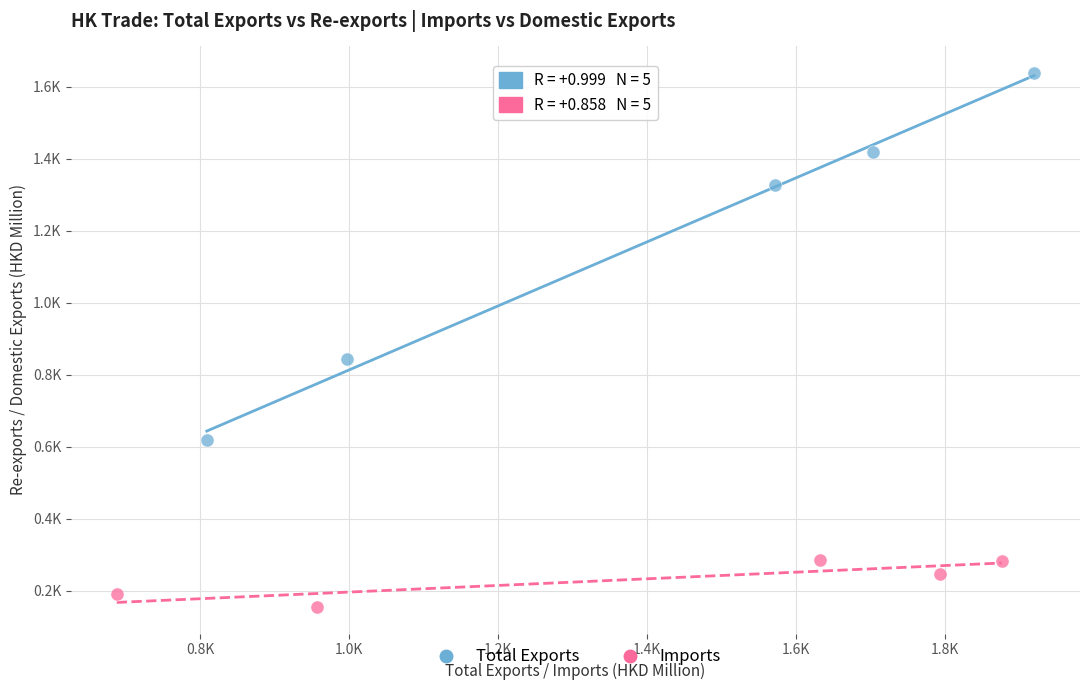

Which series reaches the minimum Y coordinate?

Imports